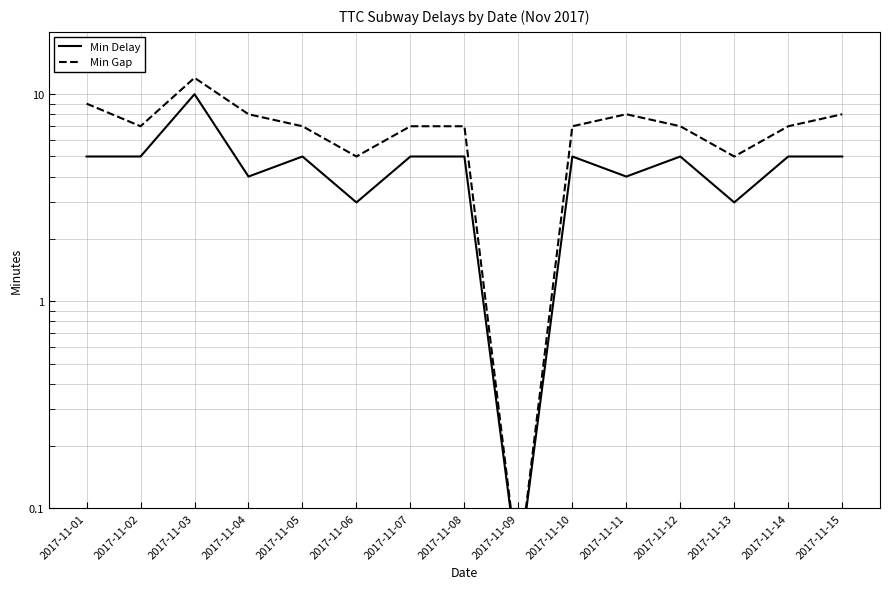

At which label does Min Delay reach its peak?

2017-11-03